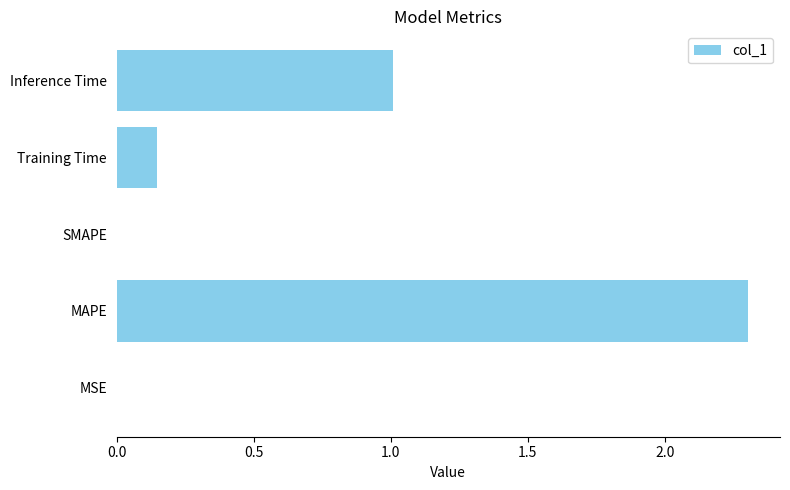

What is the change in value from MAPE to Inference Time?

-1.3